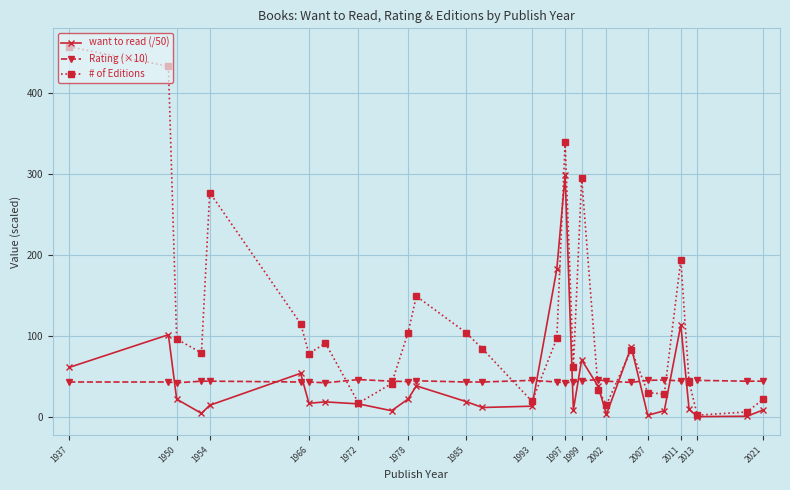

Which series has the widest spread of values?

# of Editions